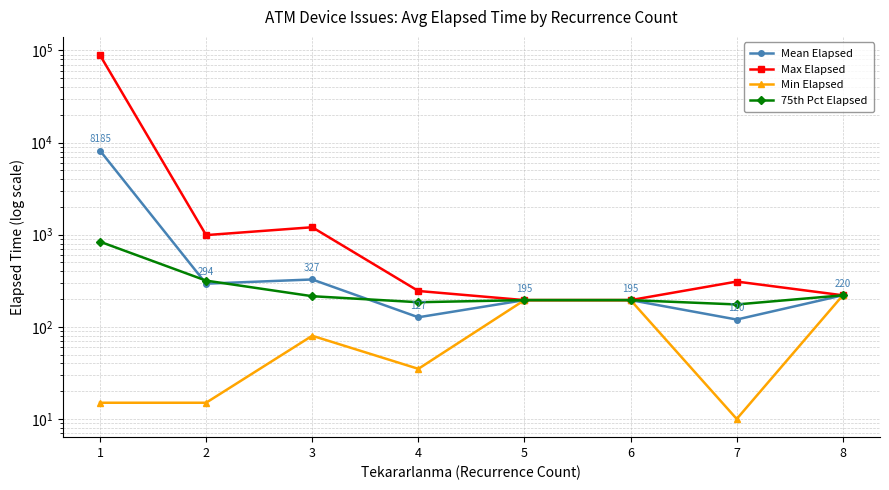

The value of Min Elapsed at 8 is 359.2. True or false?

False